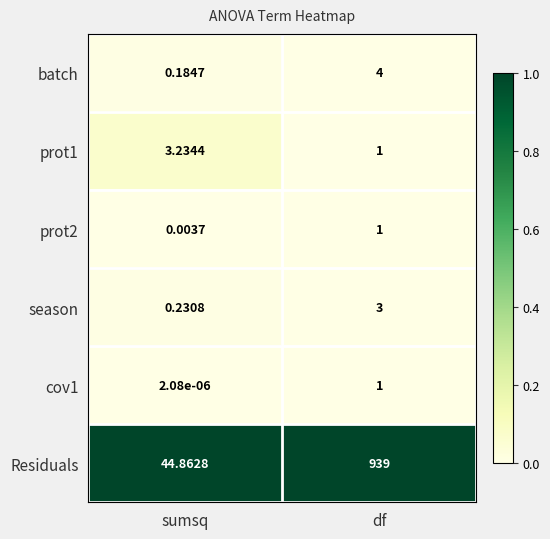

Where is season nearest to the value 1?

sumsq